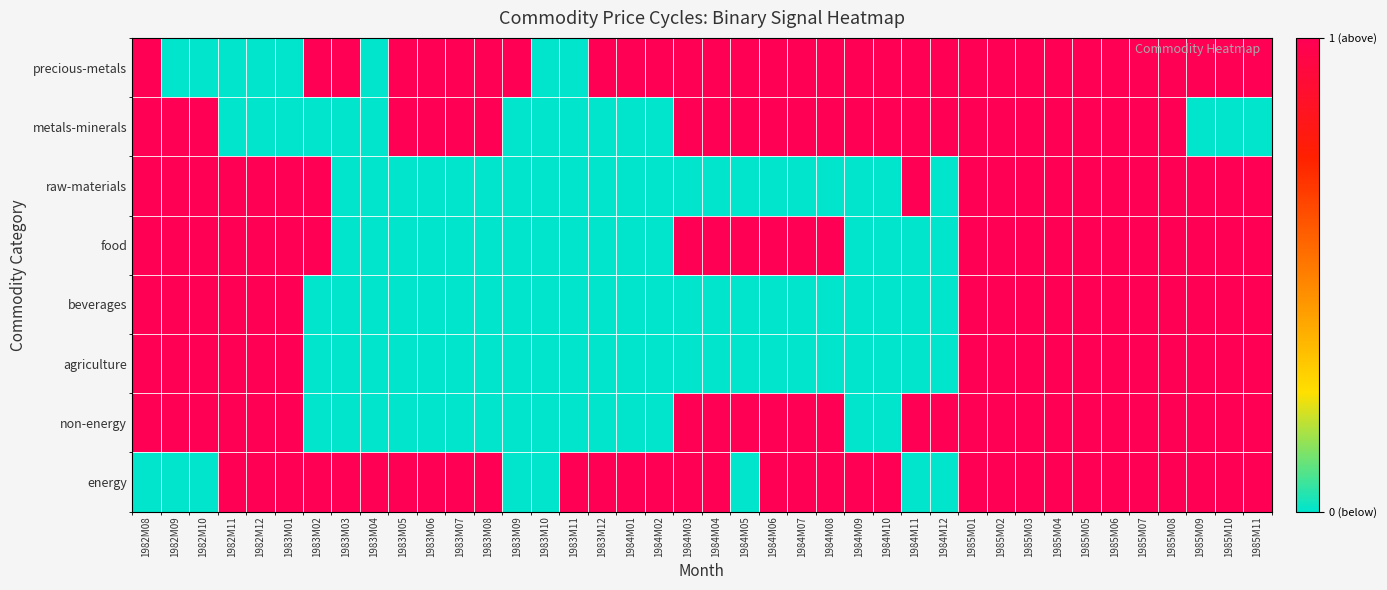

At which category is the sum across all series the highest?

1985M01